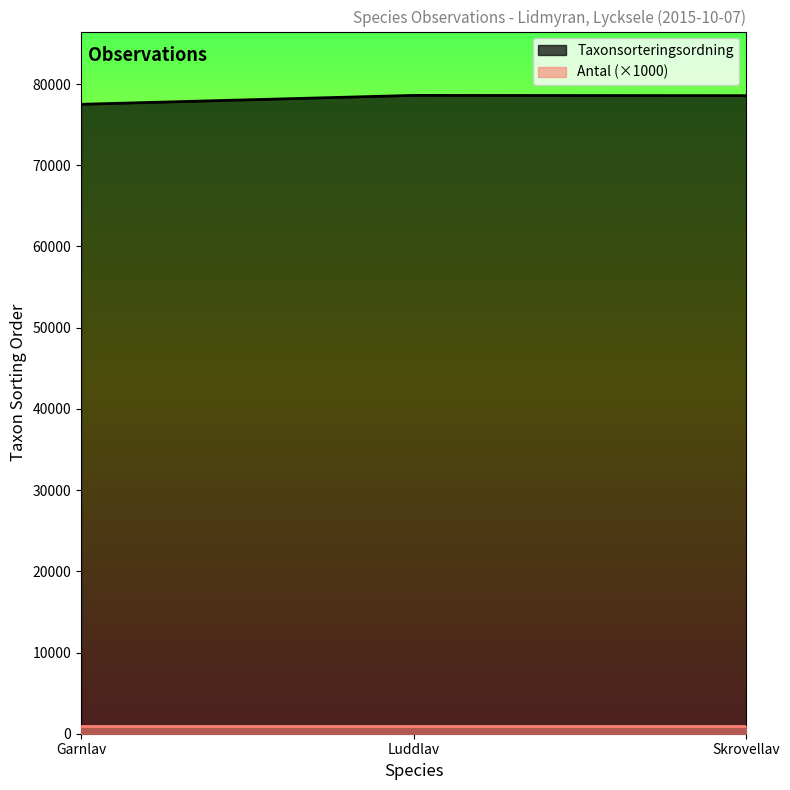

What is the difference between the maximum and minimum values?

1097